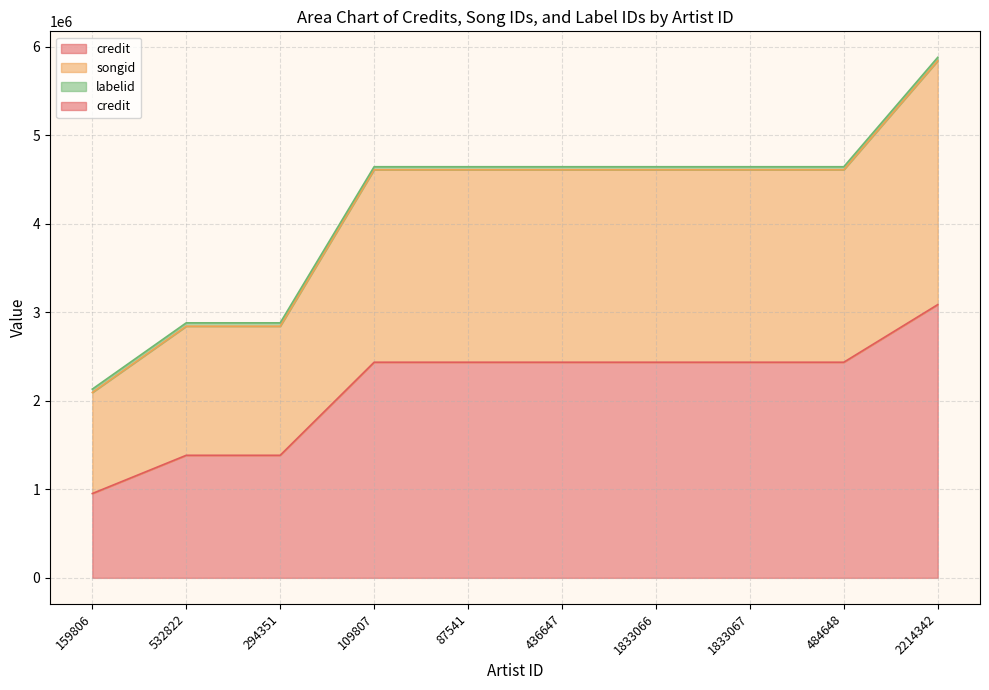

What is the sum of the songid values at 1833066 and 2214342?

10528470